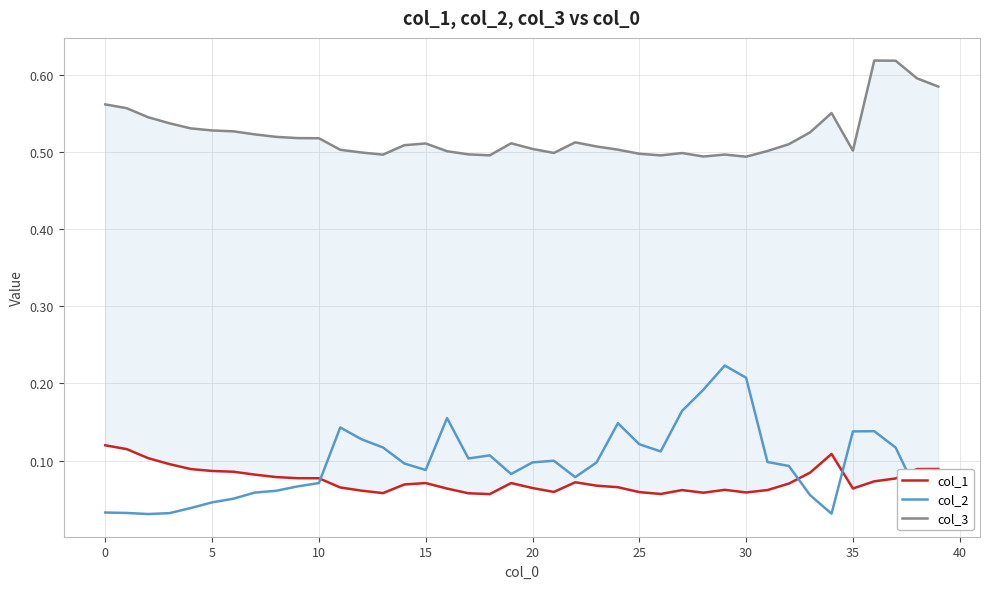

True or false: col_1 has more than 1 interior local peaks.

True